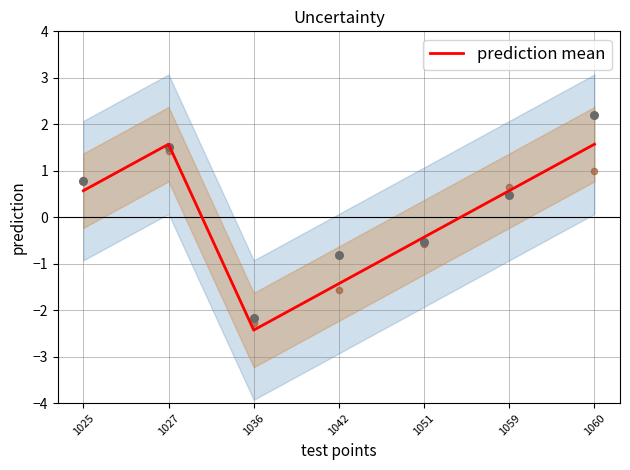

What is the change in value from 1051 to 1060?

+2.0